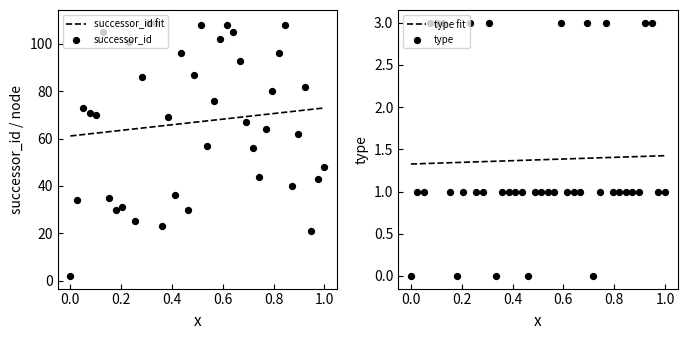

Which series has the largest Y range (max minus min)?

successor_id